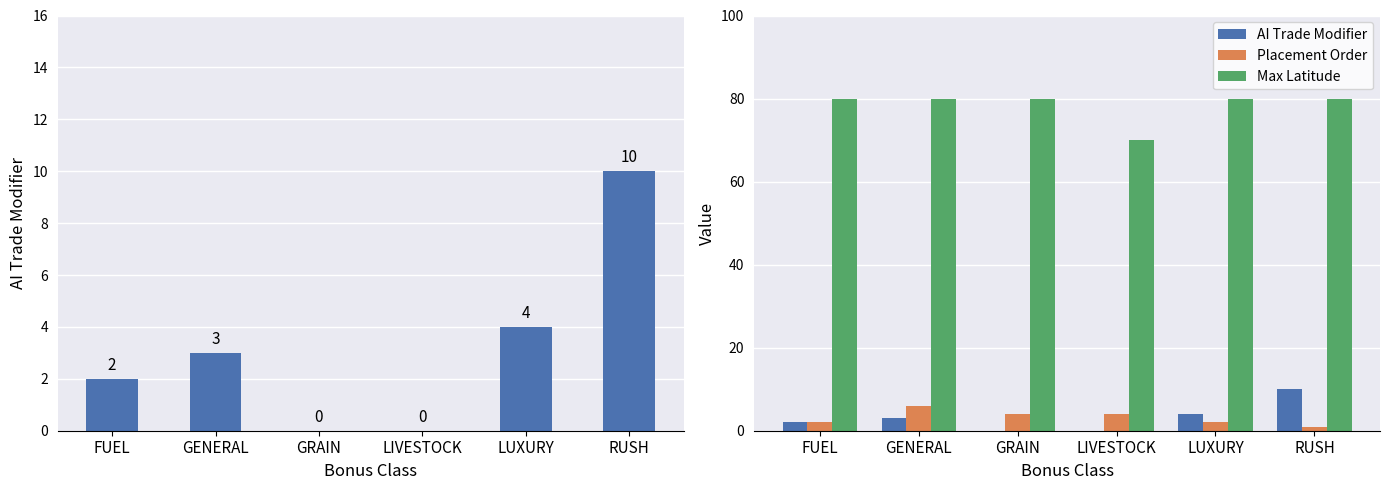

What is the minimum value for Max Latitude?

70